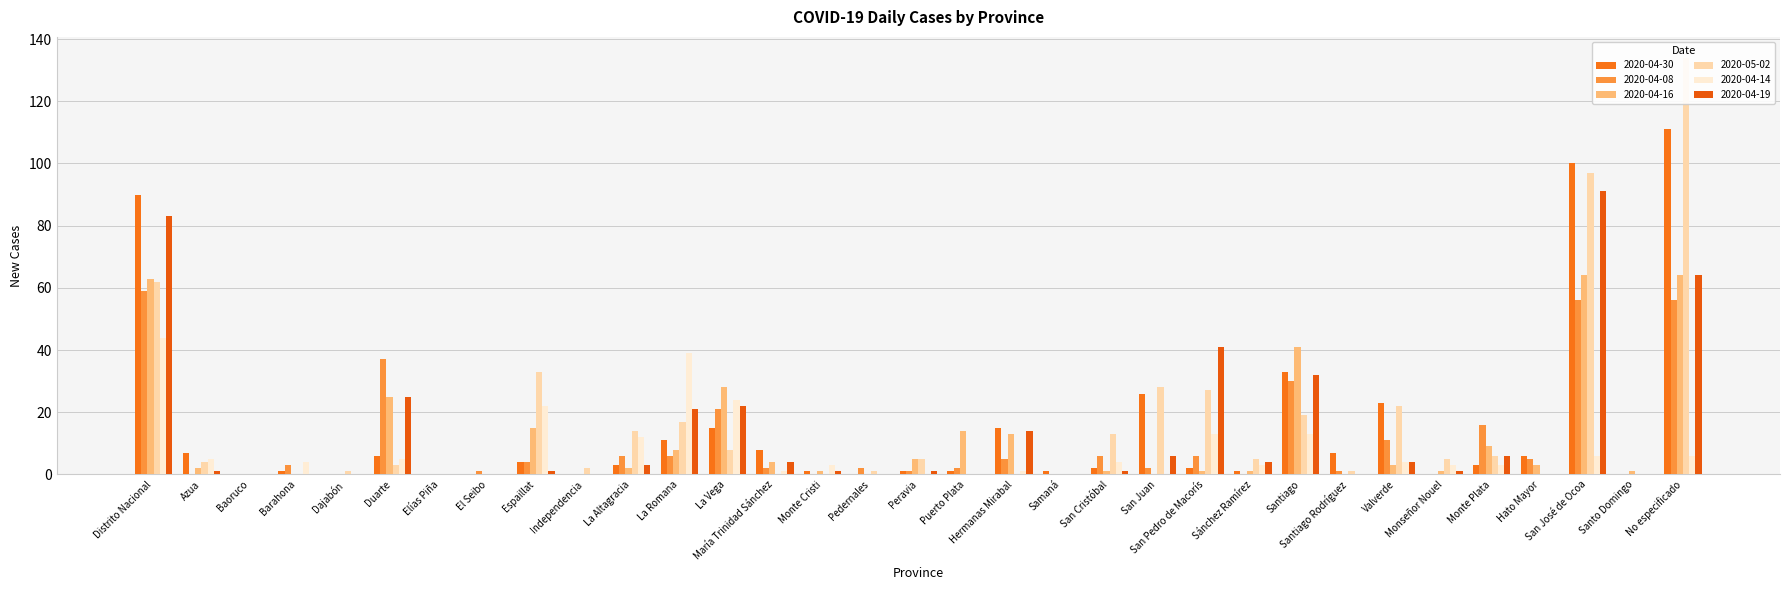

Reading left to right, what are all the values shown in this chart?

2020-04-30: 90	7	0	1	0	6	0	0	4	0	3	11	15	8	1	0	1	1	15	1	2	26	2	1	33	7	23	0	3	6	100	0	111
2020-04-08: 59	0	0	3	0	37	0	1	4	0	6	6	21	2	0	2	1	2	5	0	6	2	6	0	30	1	11	0	16	5	56	0	56
2020-04-16: 63	2	0	0	0	25	0	0	15	0	2	8	28	4	1	0	5	14	13	0	1	0	1	1	41	0	3	1	9	3	64	1	64
2020-05-02: 62	4	0	0	1	3	0	0	33	2	14	17	8	0	0	1	5	0	0	0	13	28	27	5	19	1	22	5	6	0	97	0	134
2020-04-14: 44	5	0	4	0	5	0	0	22	0	12	39	24	1	3	0	0	0	1	0	4	0	13	3	13	0	4	3	3	0	6	0	6
2020-04-19: 83	1	0	0	0	25	0	0	1	0	3	21	22	4	1	0	1	0	14	0	1	6	41	4	32	0	4	1	6	0	91	0	64